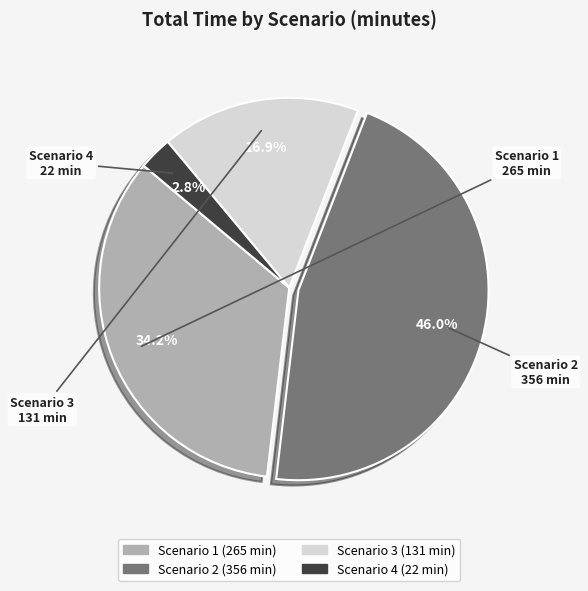

What is the ratio of the value at Scenario 1 to the value at Scenario 3?

2.0